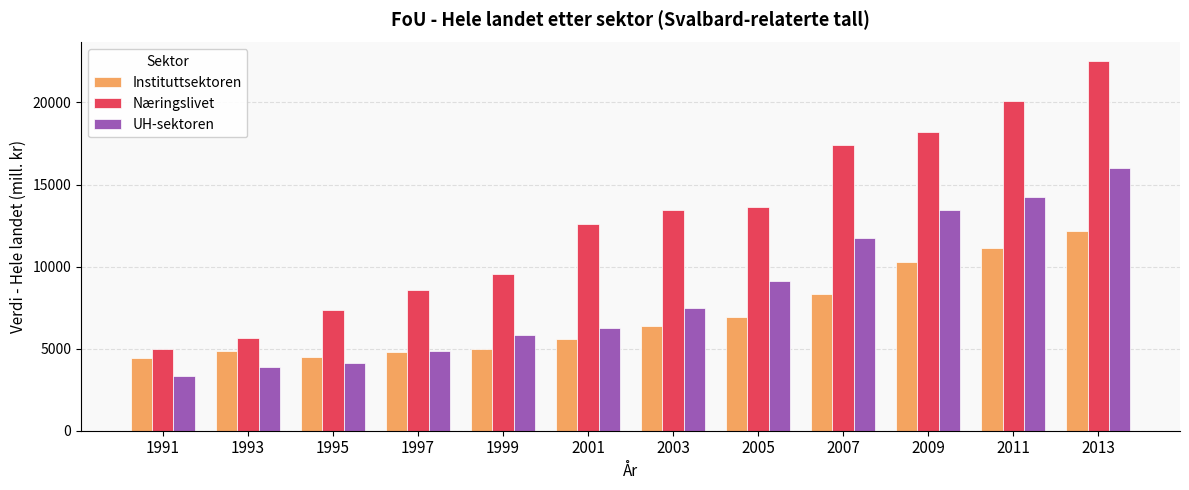

What is the difference between the UH-sektoren values at 1993 and 2005?

5202.5